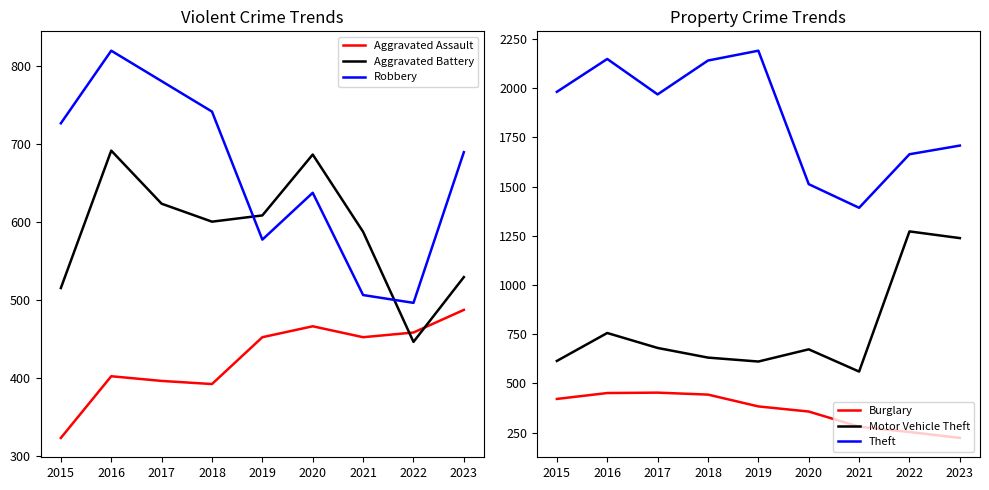

What is the minimum value for Robbery?

496